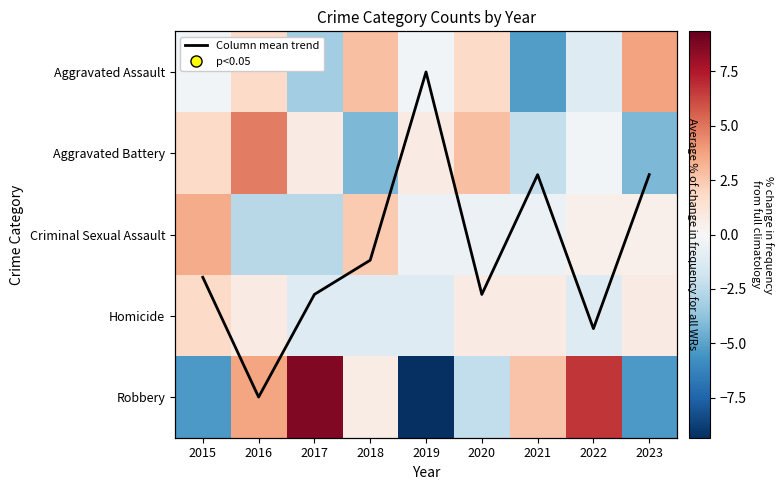

At which category is the sum across all series the highest?

2016